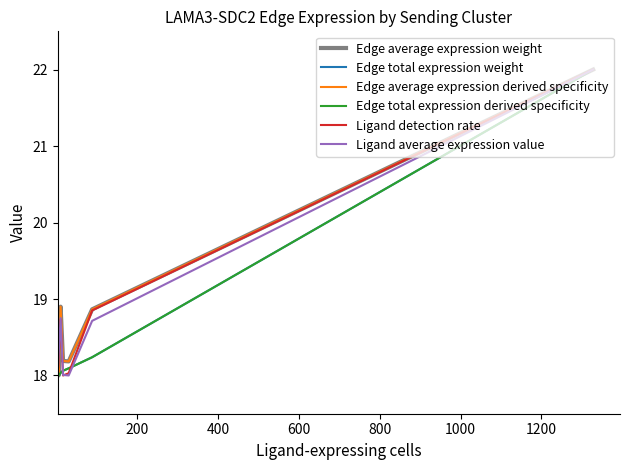

Does the chart have visible grid lines?

No